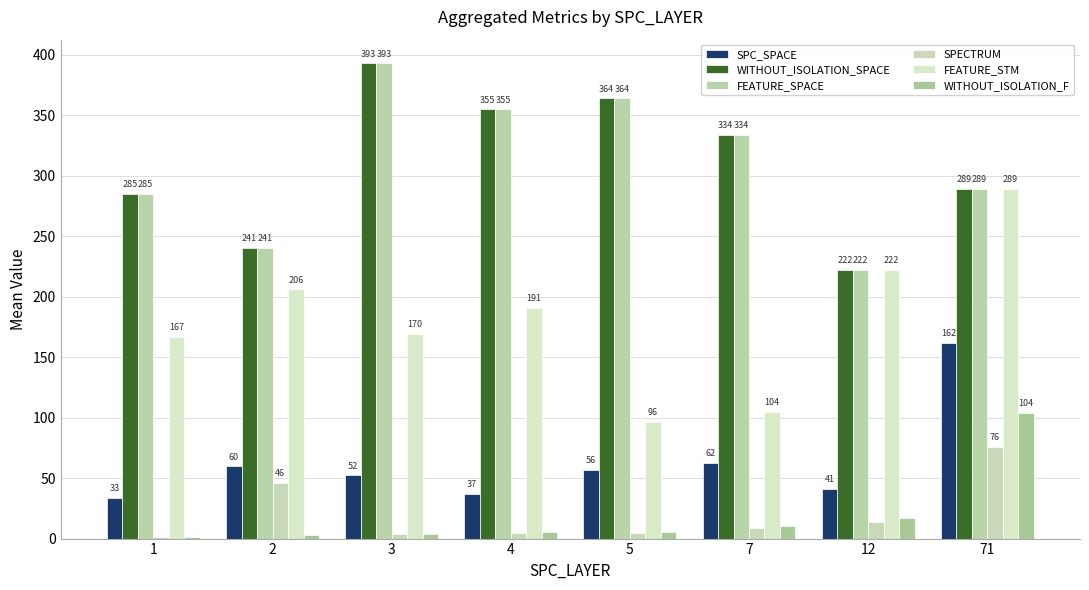

What is the value of the FEATURE_SPACE bar at the 6th from the left?

334.0